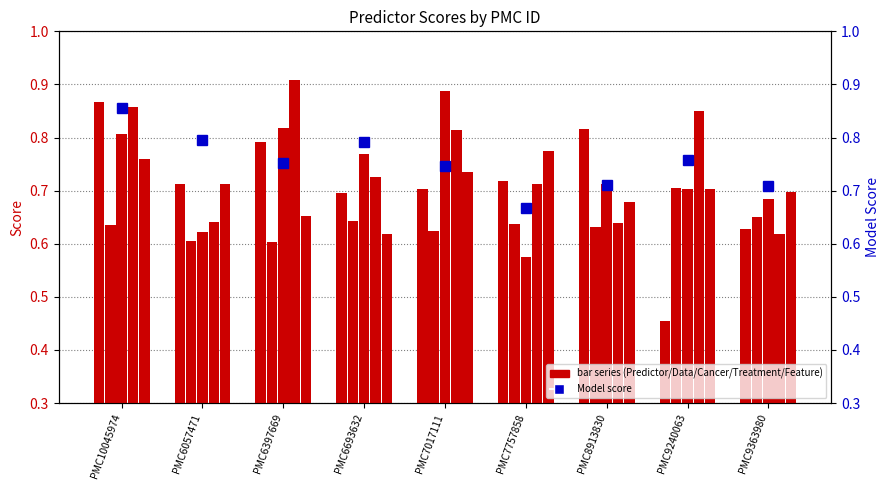

At which label is Predictor closest to 0?

PMC9240063